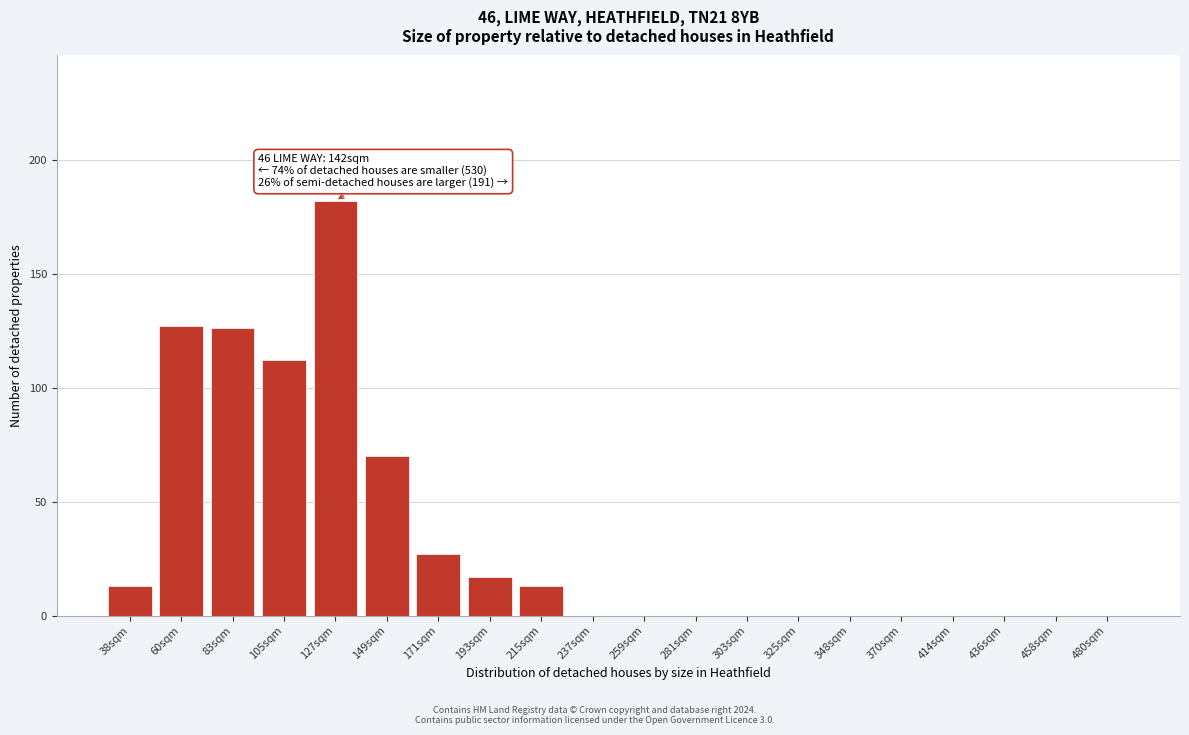

Reading left to right, transcribe all the data shown in this chart.

38sqm=13	60sqm=127	83sqm=126	105sqm=112	127sqm=182	149sqm=70	171sqm=27	193sqm=17	215sqm=13	237sqm=0	259sqm=0	281sqm=0	303sqm=0	325sqm=0	348sqm=0	370sqm=0	414sqm=0	436sqm=0	458sqm=0	480sqm=0